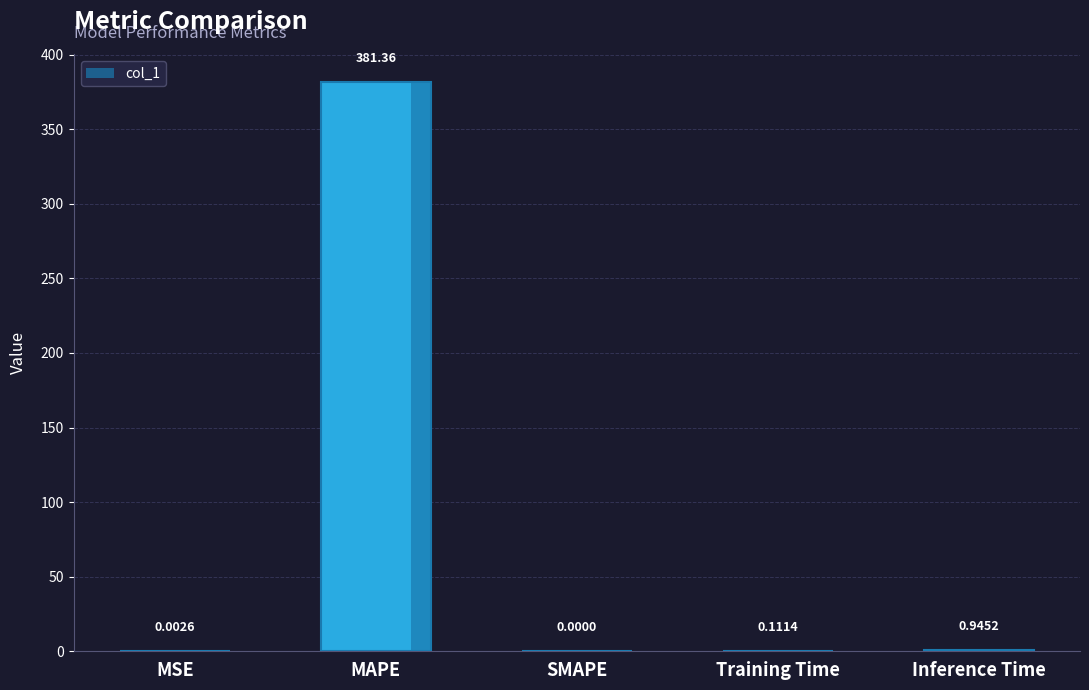

Which has a higher value, MAPE or Inference Time?

MAPE